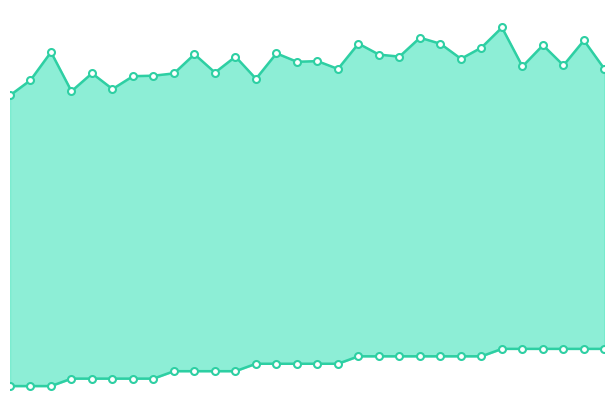

Count the number of categories in the chart.

30